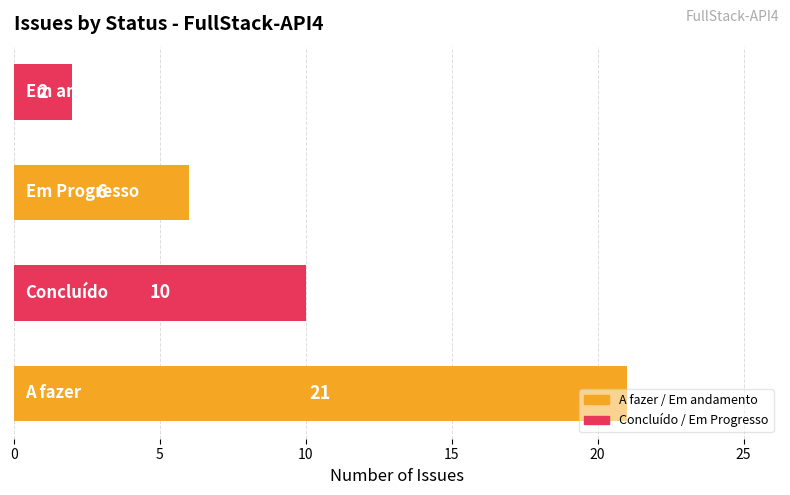

What is the greatest value displayed?

21